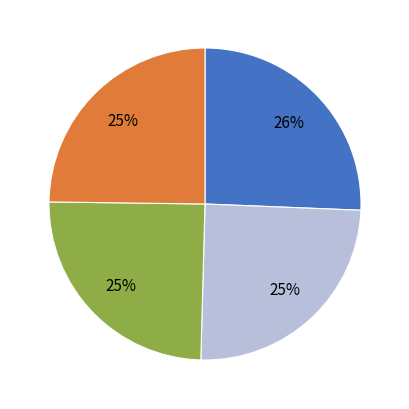

Is there a majority slice in this chart?

No